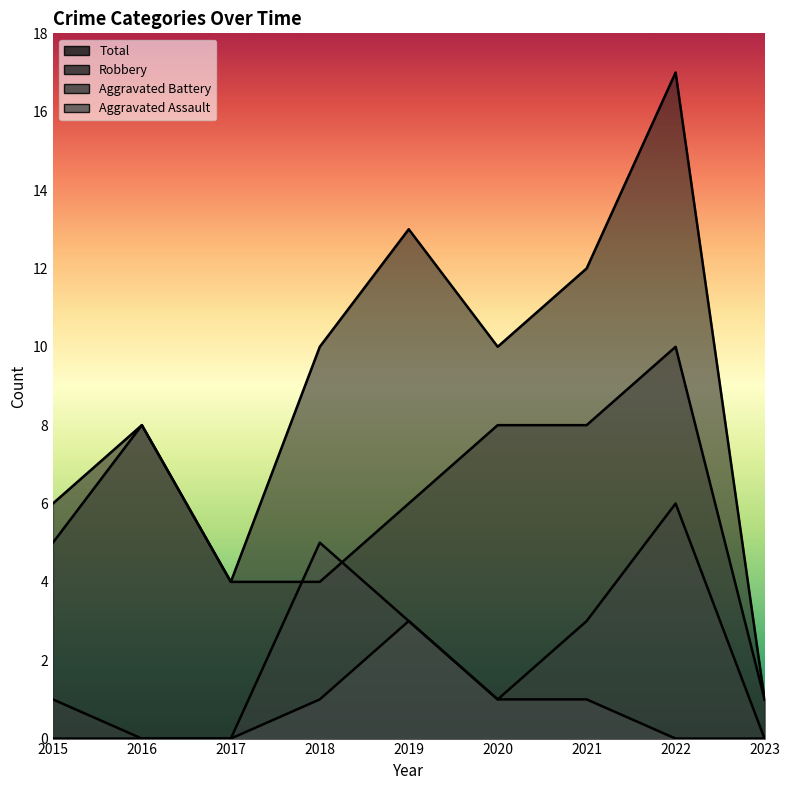

At which category does Aggravated Battery reach its first local peak?

2018